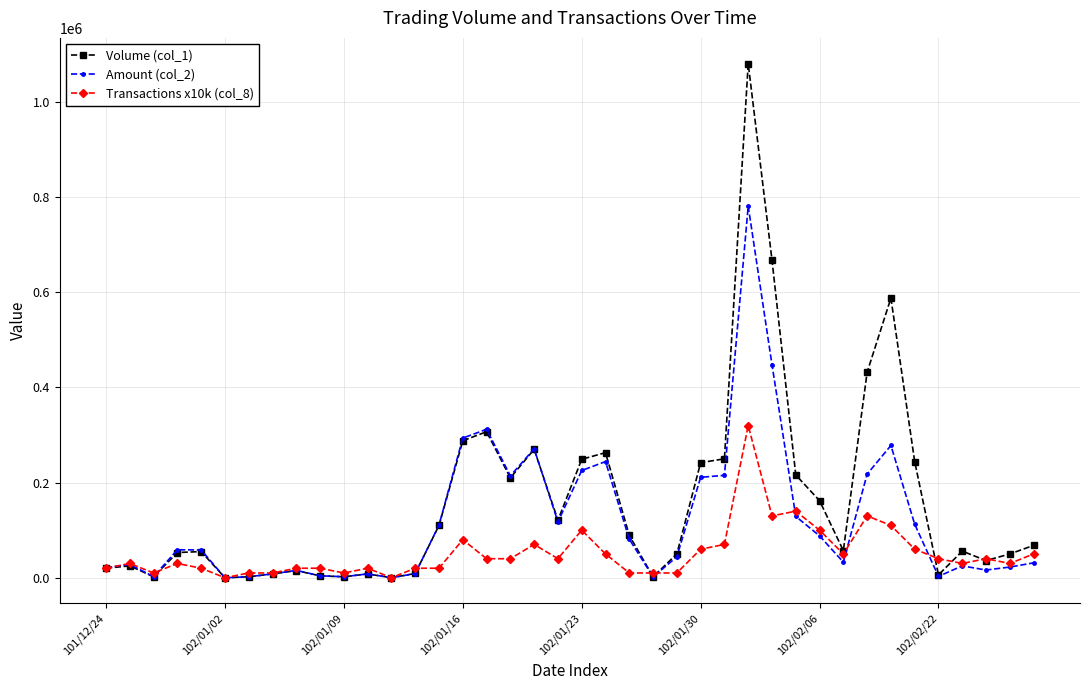

True or false: Transactions x10k (col_8) has more than 0 points higher than both neighbors.

True